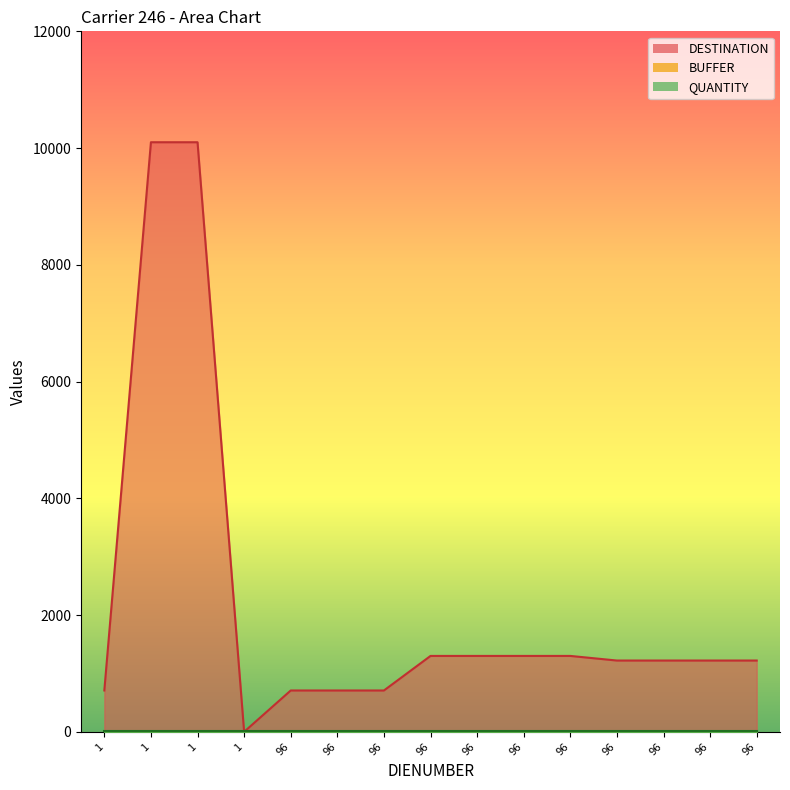

Which label corresponds to the smallest value in the chart?

1